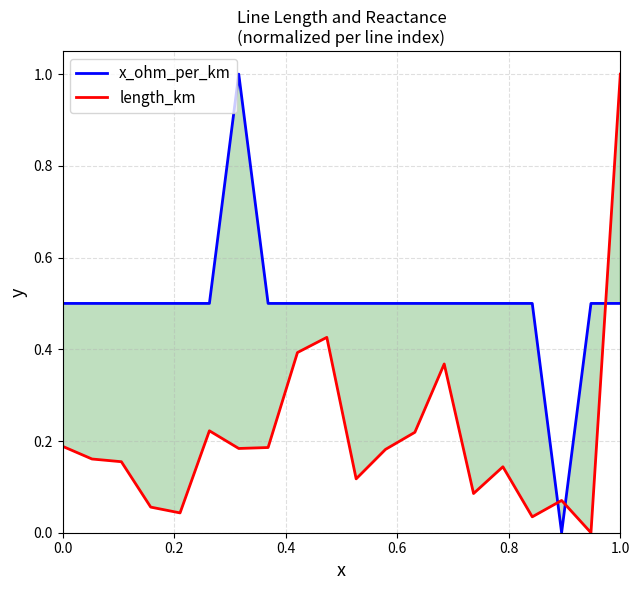

True or false: x_ohm_per_km and length_km intersect in this chart.

True